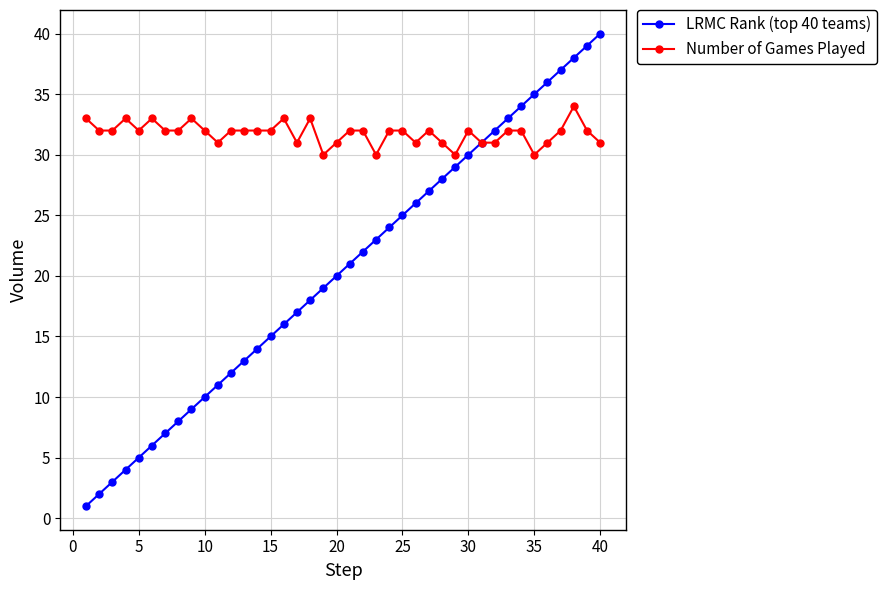

Which series has the largest total across all categories?

Number of Games Played